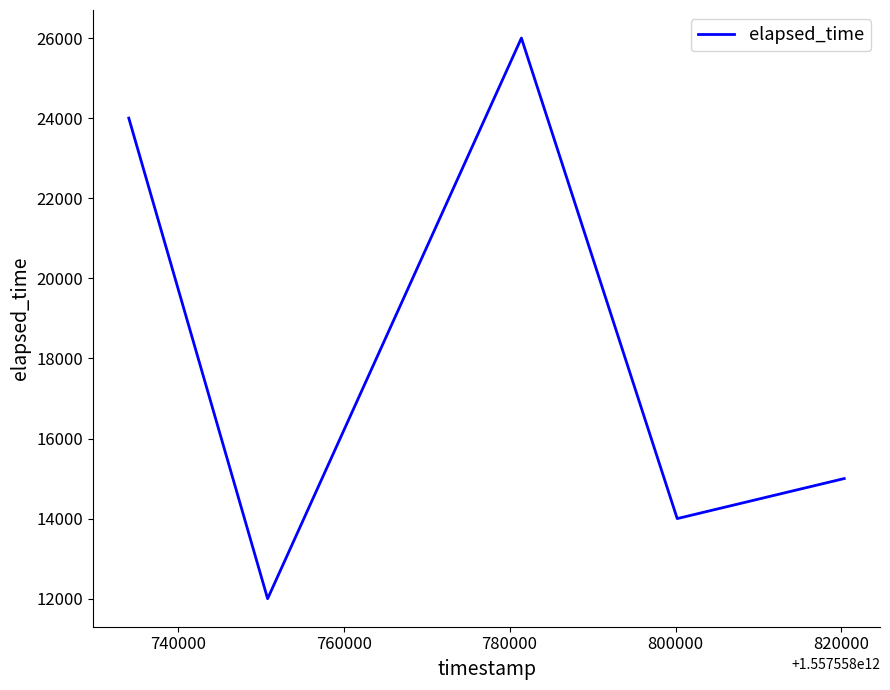

What is the smallest value displayed?

12000